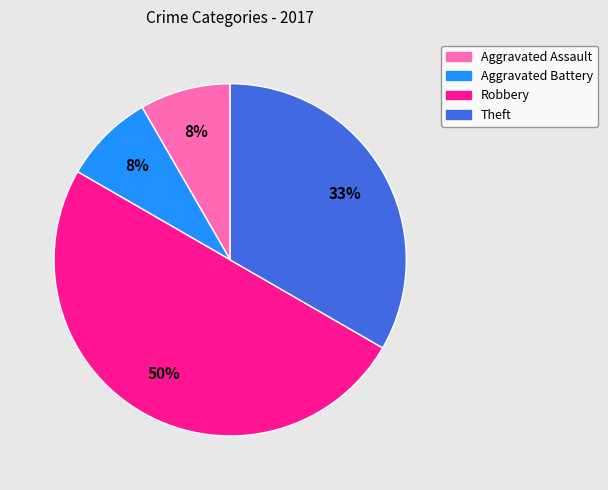

The Robbery slice represents 57% of the pie. True or false?

False